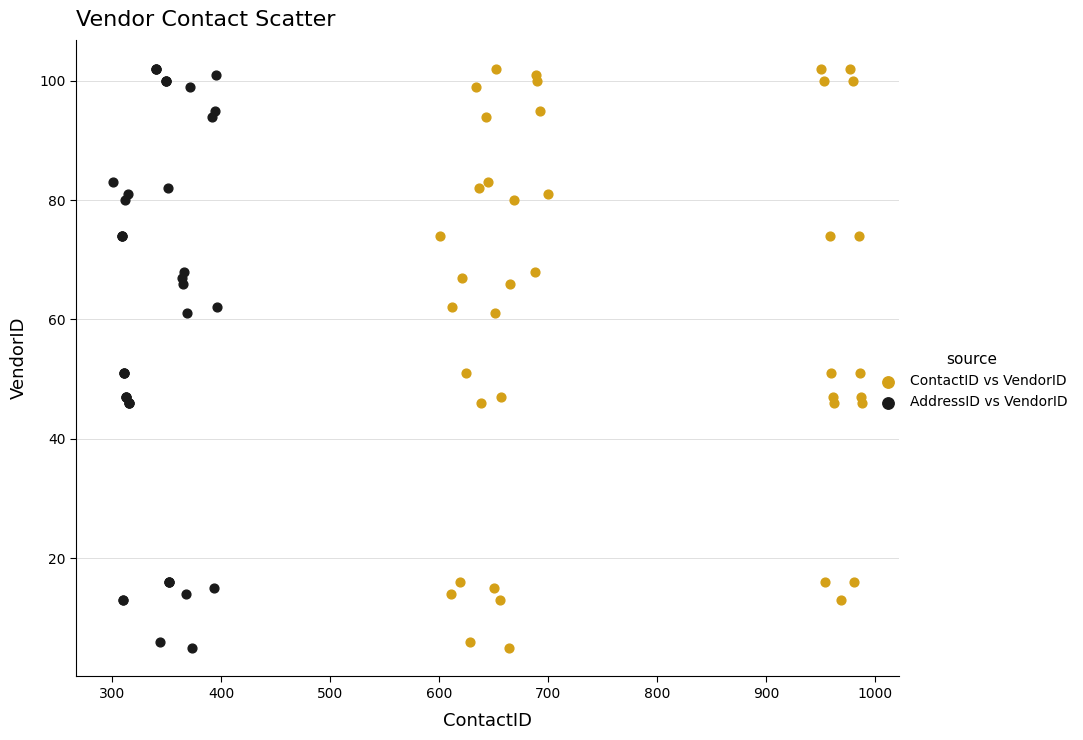

What are all the series names shown in the legend?

ContactID vs VendorID, AddressID vs VendorID